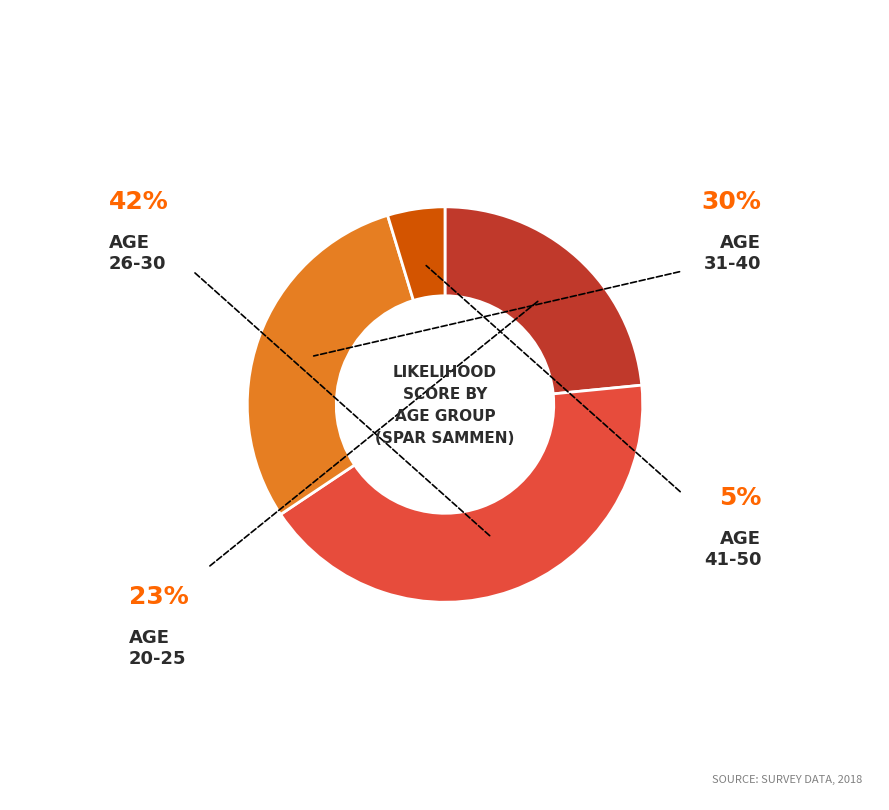

Does any single category account for the majority?

No